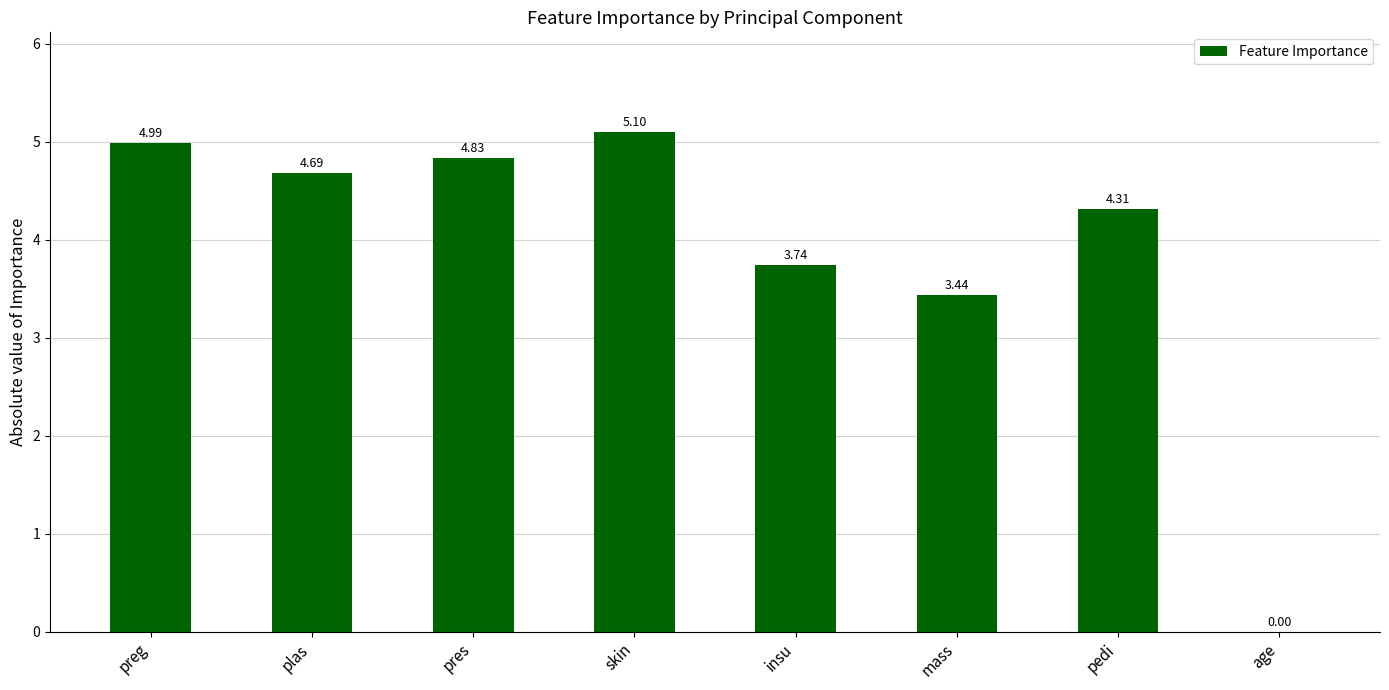

The chart shows a value of 2.9 at pedi. True or false?

False